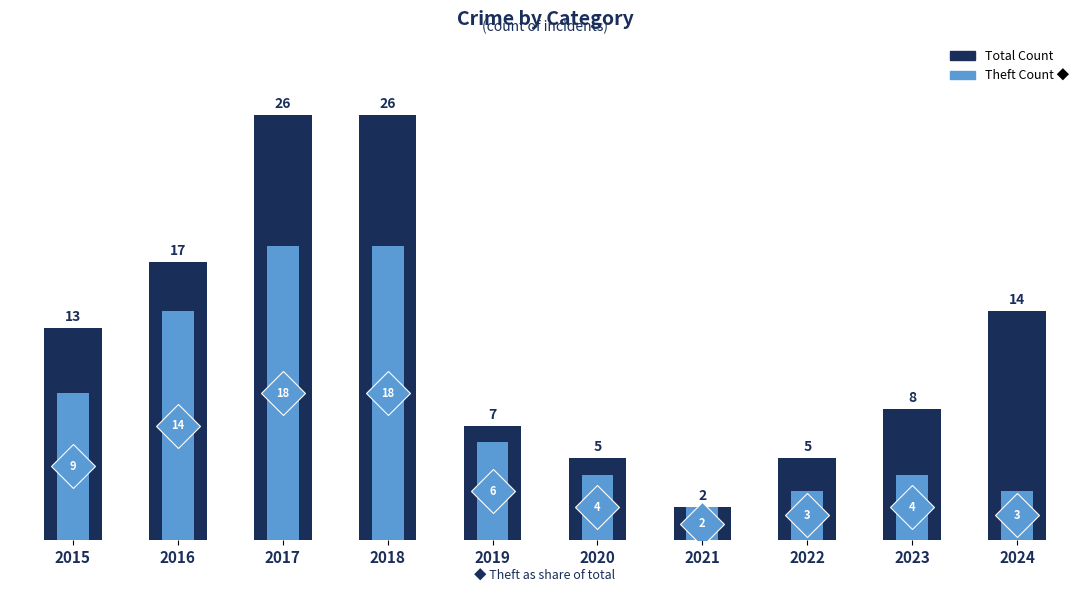

Reading right to left, list all the values displayed in this chart.

Total: 2024=14	2023=8	2022=5	2021=2	2020=5	2019=7	2018=26	2017=26	2016=17	2015=13
Theft: 2024=3	2023=4	2022=3	2021=2	2020=4	2019=6	2018=18	2017=18	2016=14	2015=9